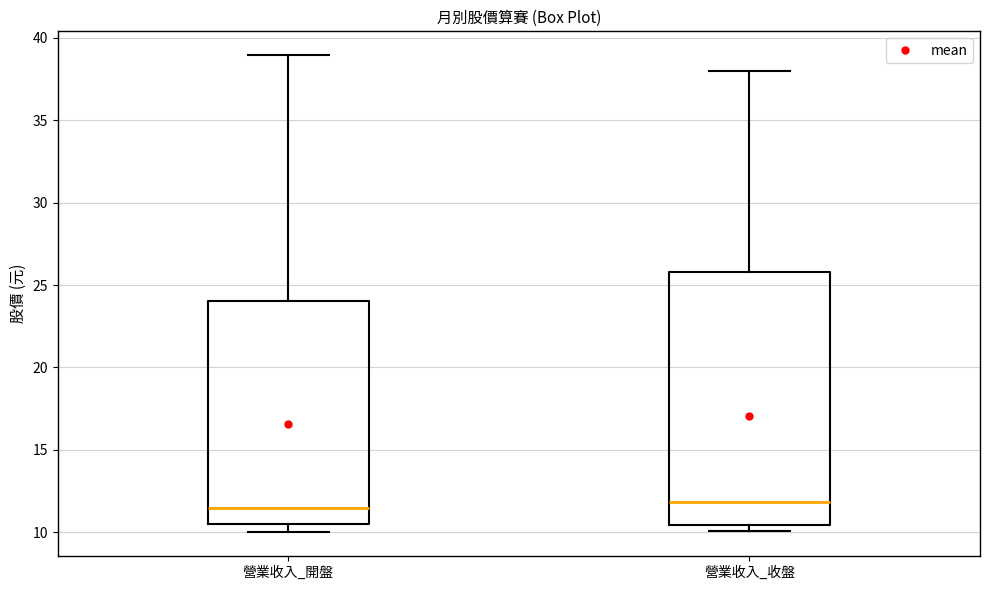

Reading left to right, read every box against the y-axis: the position of its median line, the range the box covers, and the ends of its whiskers. The values are not printed on the chart, so give them approximately, as read against the axis.

營業收入_開盤: median 11.5, box 10.5 to 24.0, whiskers 10.0 to 39.0
營業收入_收盤: median 12.0, box 10.5 to 26.0, whiskers 10.0 to 38.0